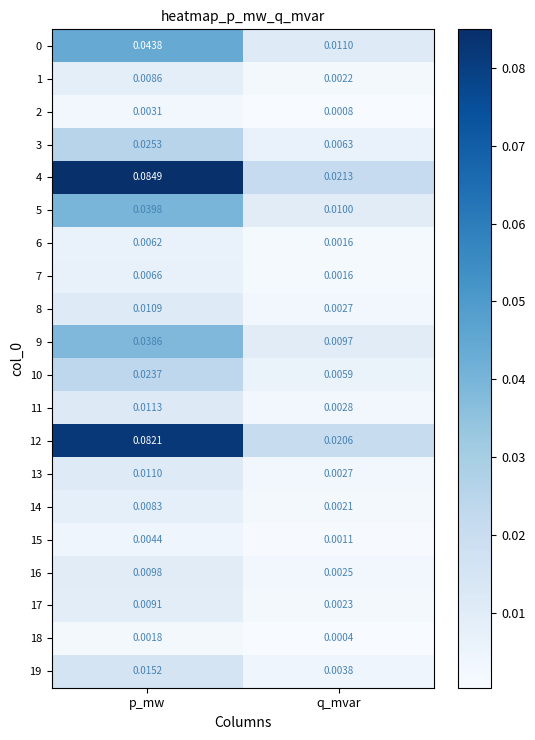

List the labels in order of 4 value, smallest first.

q_mvar, p_mw